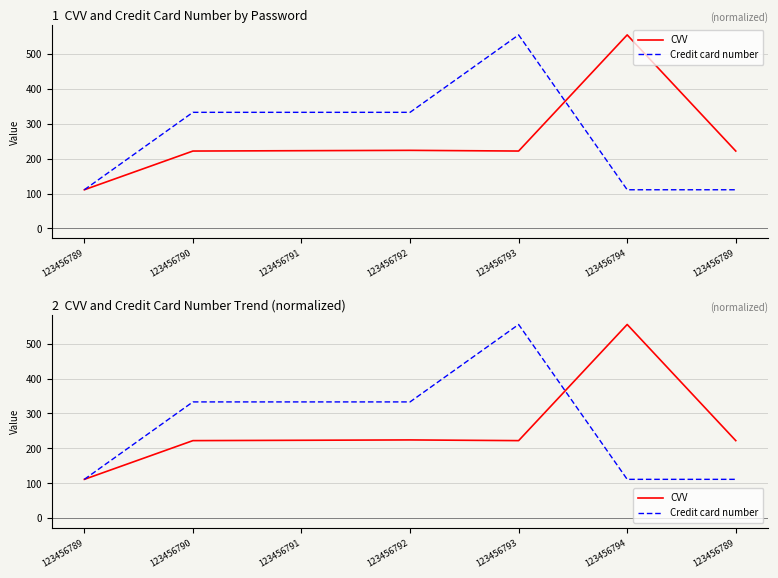

Where do CVV and Credit card number first cross each other?

123456793 and 123456794